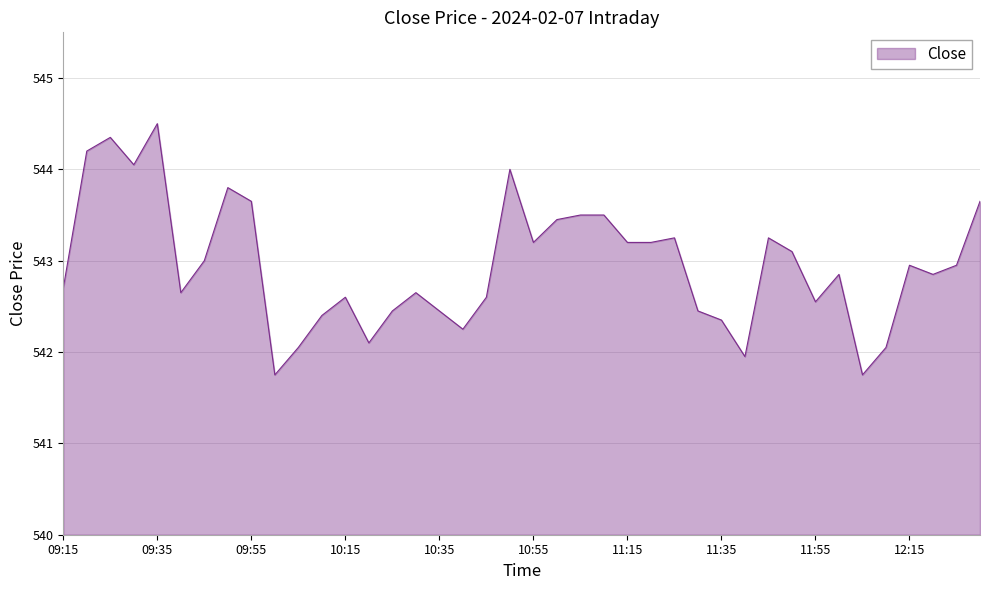

What is the greatest value displayed?

544.5